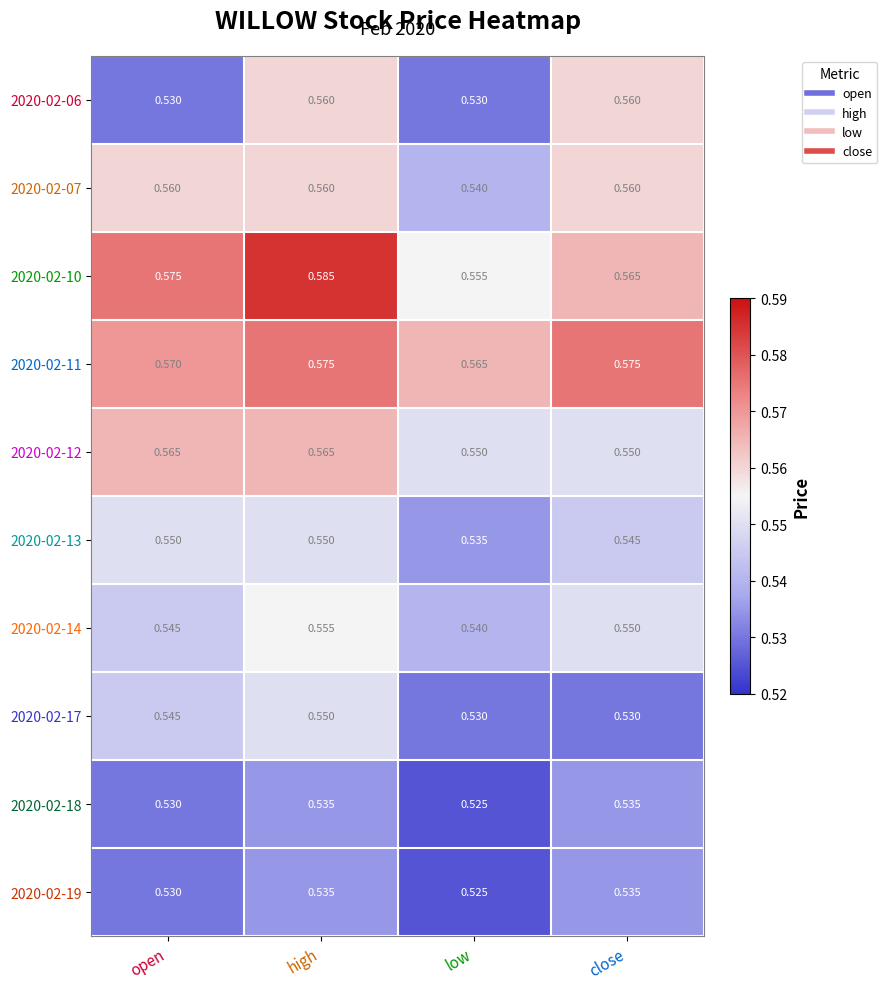

Where is 2020-02-10 nearest to the value 0?

low